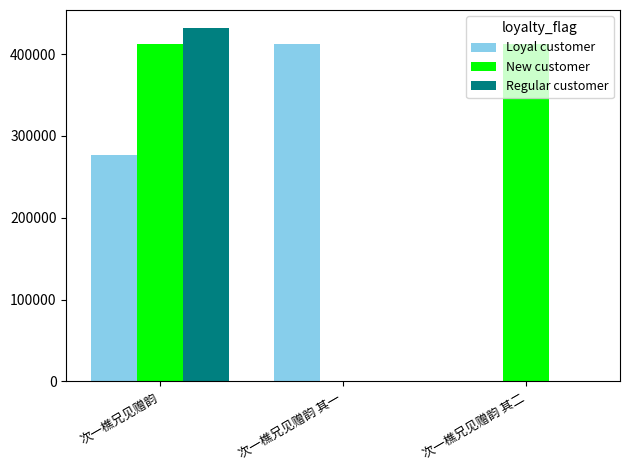

What is the highest value of the New customer series?

412617